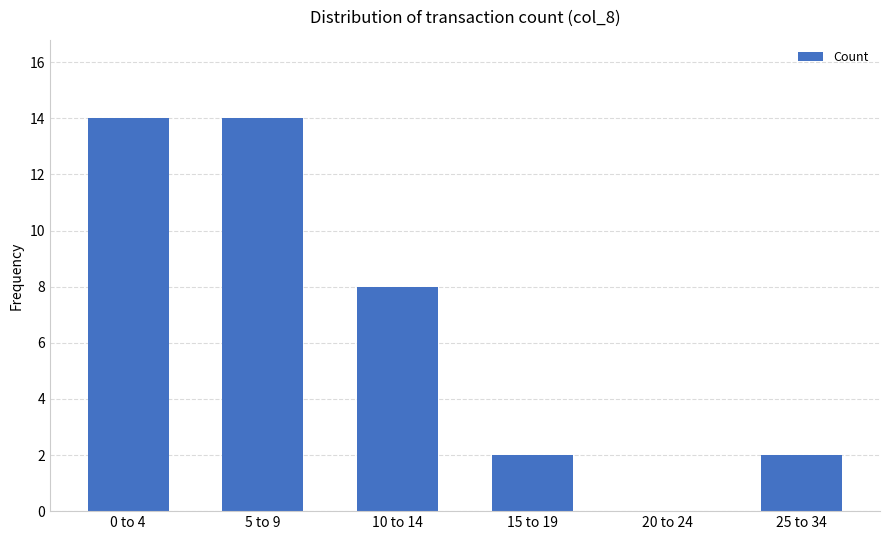

Count the values in the range 2 to 14.

5